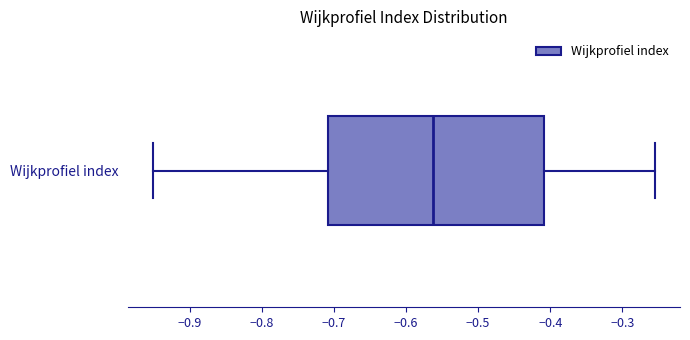

Transcribe this box plot: give where the median line is, the range the box spans, and where the two whiskers end, as read against the x-axis. The values are not printed on the chart, so give them approximately, as read against the axis.

median -0.56, box -0.71 to -0.41, whiskers -0.95 to -0.25